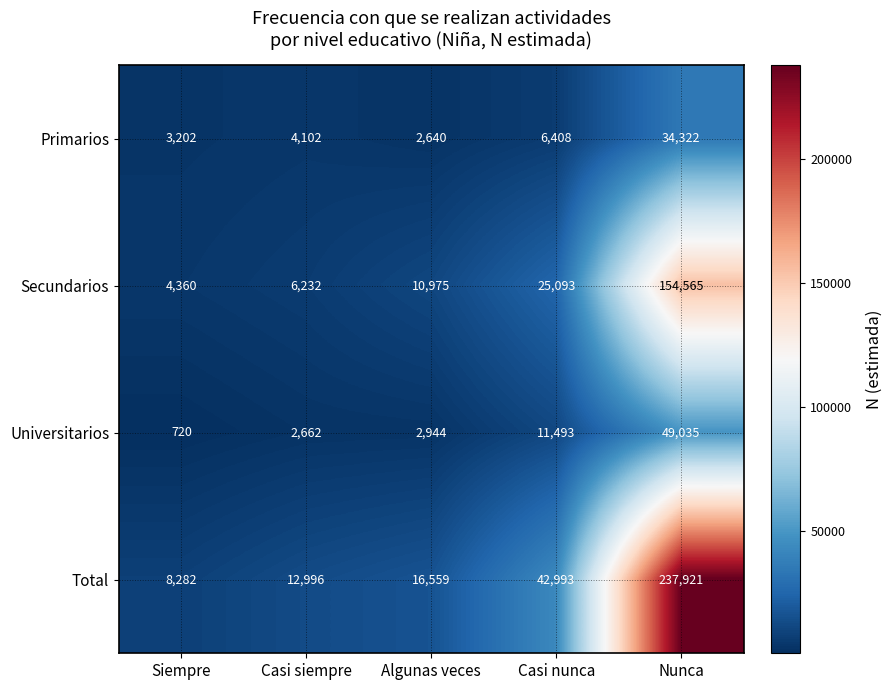

Which category has the lowest value across all series?

Siempre